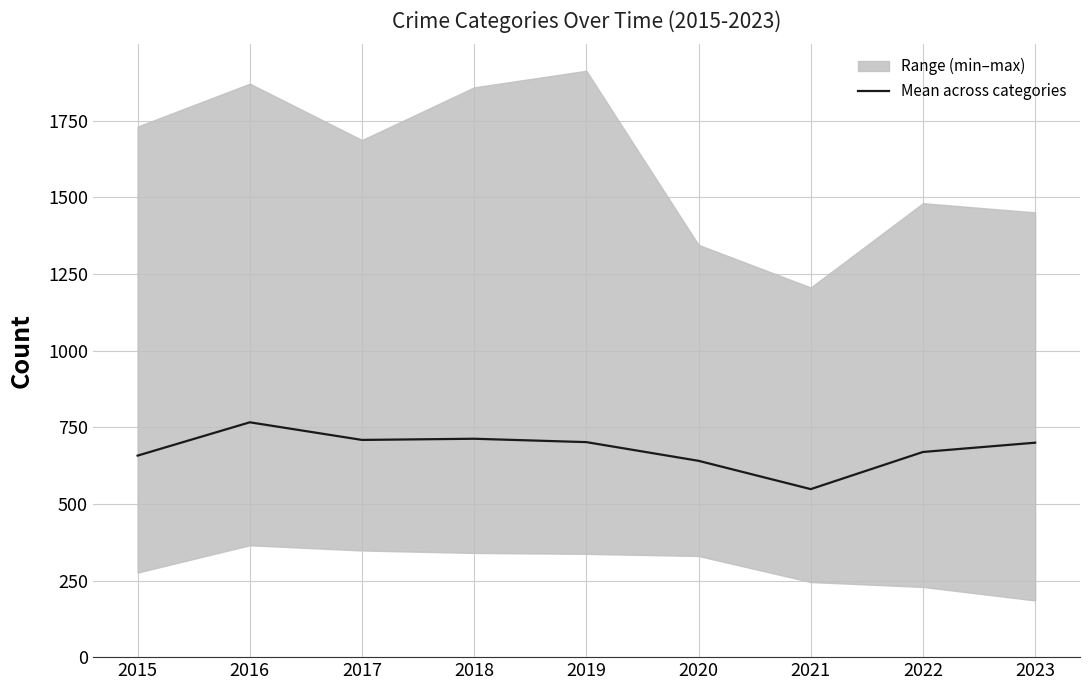

List the labels in order of value, smallest first.

2021, 2020, 2015, 2022, 2023, 2019, 2017, 2018, 2016